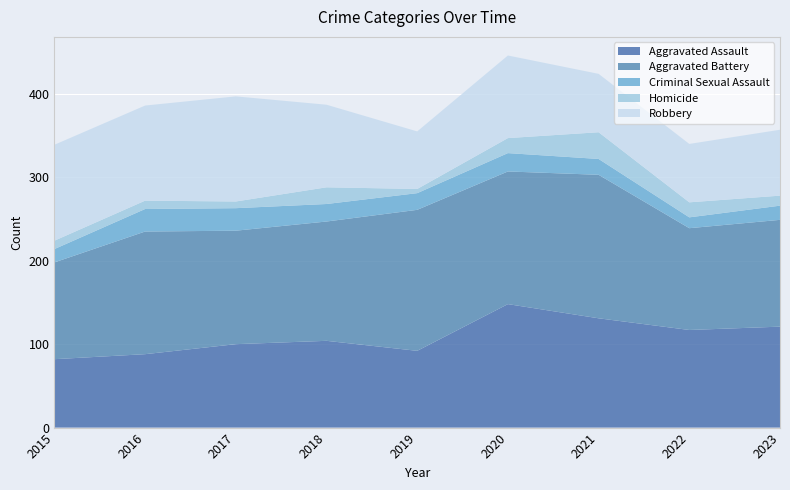

Reading right to left, transcribe all the data shown in this chart.

Aggravated Assault: 2023=121	2022=117	2021=131	2020=148	2019=92	2018=104	2017=100	2016=88	2015=82
Aggravated Battery: 2023=128	2022=122	2021=172	2020=159	2019=169	2018=143	2017=136	2016=147	2015=116
Criminal Sexual Assault: 2023=17	2022=13	2021=19	2020=22	2019=20	2018=21	2017=27	2016=27	2015=16
Homicide: 2023=12	2022=18	2021=32	2020=18	2019=5	2018=20	2017=8	2016=10	2015=10
Robbery: 2023=79	2022=70	2021=70	2020=99	2019=69	2018=99	2017=126	2016=114	2015=115